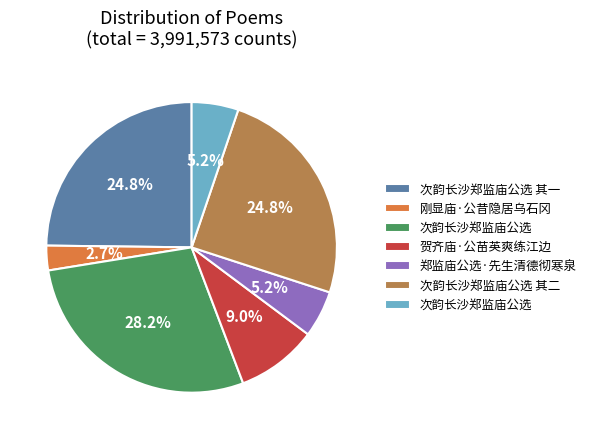

Is there any slice that represents more than half of the pie?

No